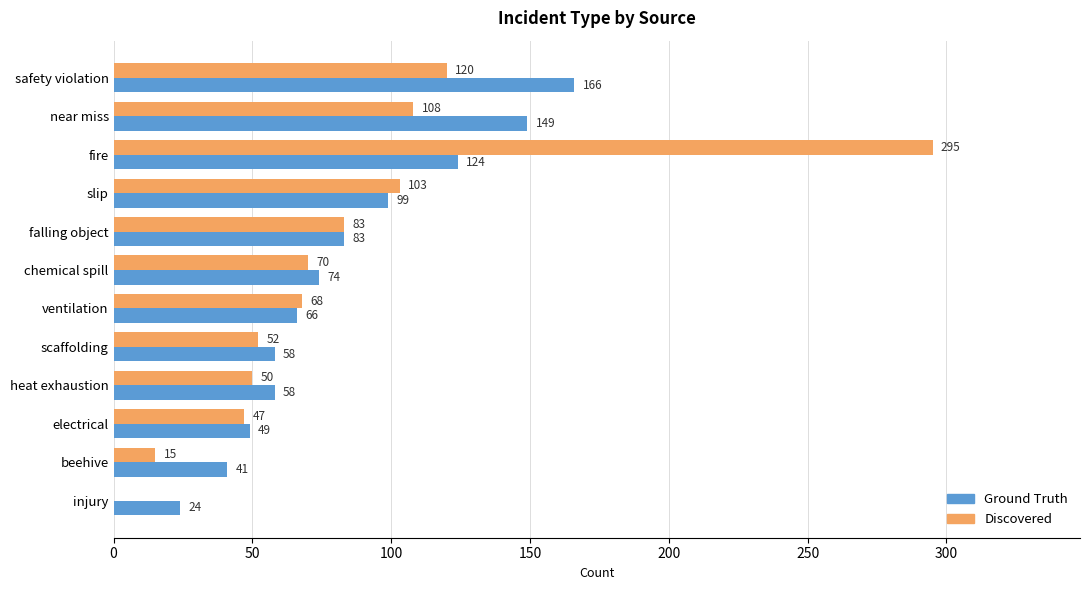

The value of Ground Truth at ventilation is 95. True or false?

False